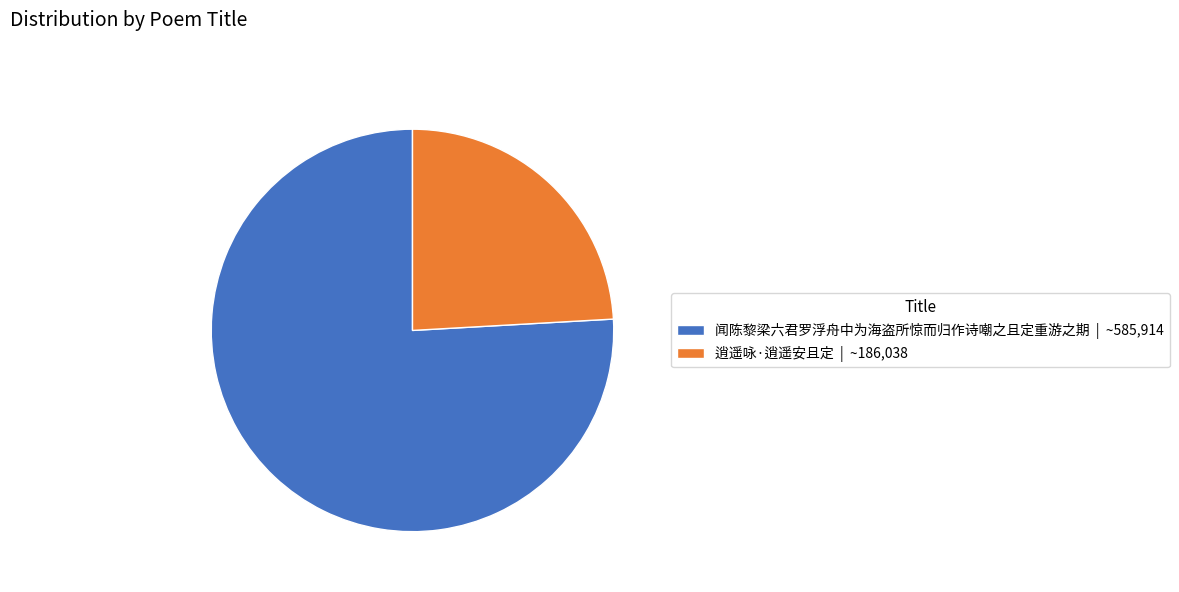

Does any single category account for the majority?

Yes